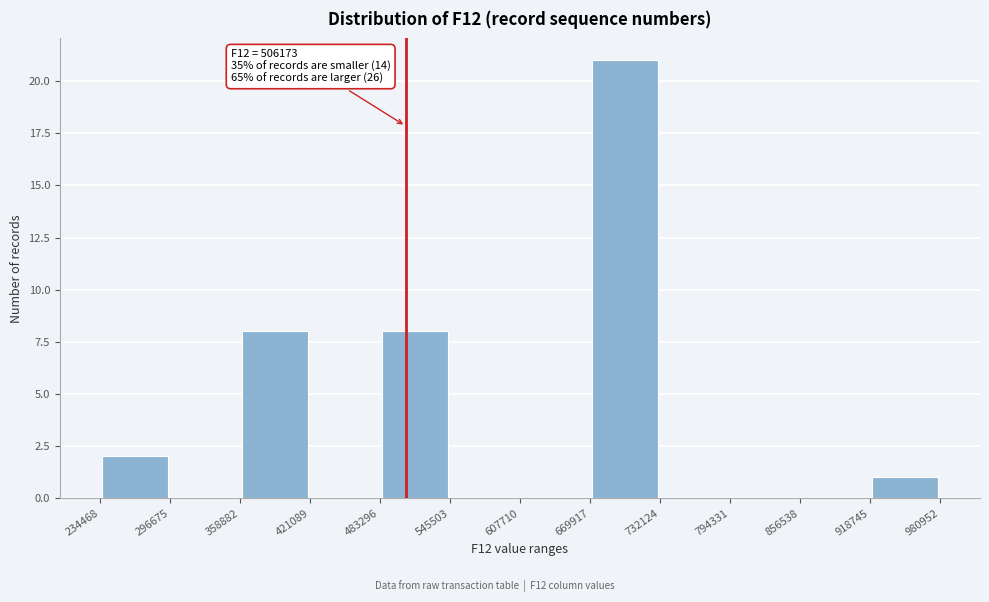

Which range on the x-axis has the tallest bar?

669917 to 732124